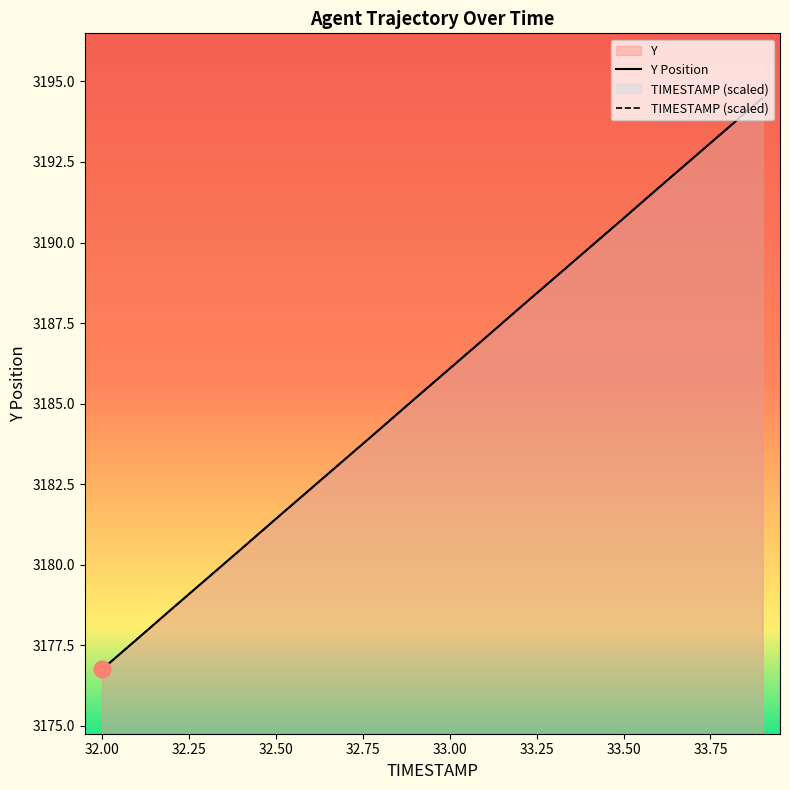

The value of Y at 32.1 is 831.5. True or false?

False